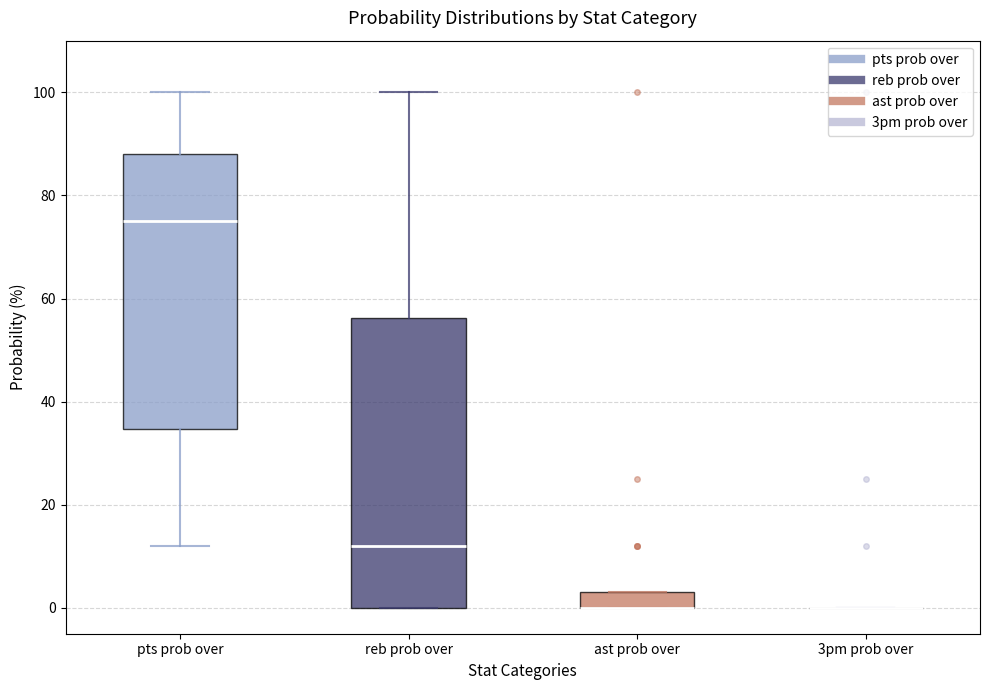

Reading left to right, read every box against the y-axis: the position of its median line, the range the box covers, and the ends of its whiskers. The values are not printed on the chart, so give them approximately, as read against the axis.

pts prob over: median 76, box 34 to 88, whiskers 12 to 100
reb prob over: median 12, box 0 to 56, whiskers 0 to 100
ast prob over: median 0 (drawn on the box's lower edge), box 0 to 4, whiskers 0 to 4
3pm prob over: box collapsed to a line at 0, whiskers 0 to 0